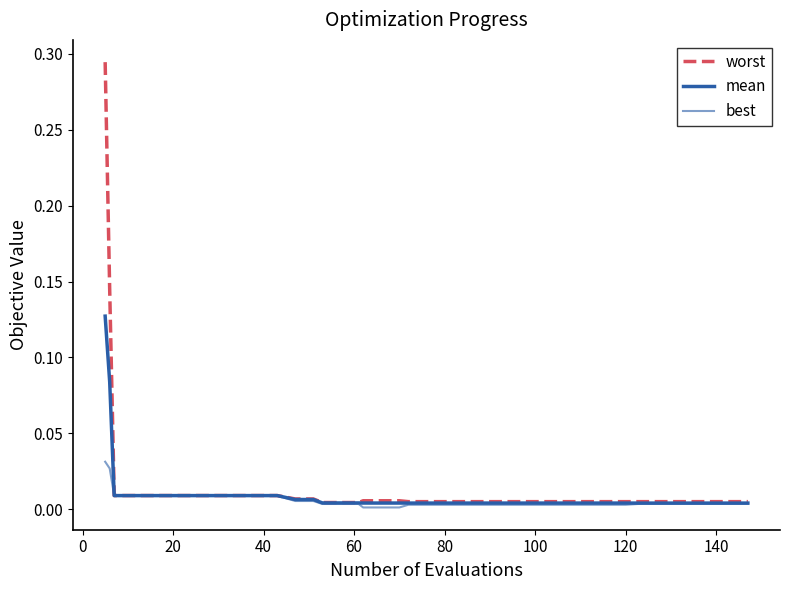

Does the chart display data point markers on the line(s)?

No